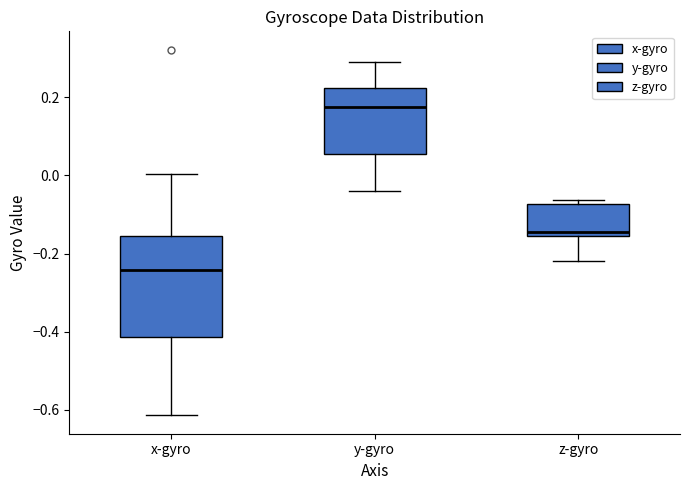

Comparing the boxes themselves (not the whiskers), which one is the tallest?

x-gyro